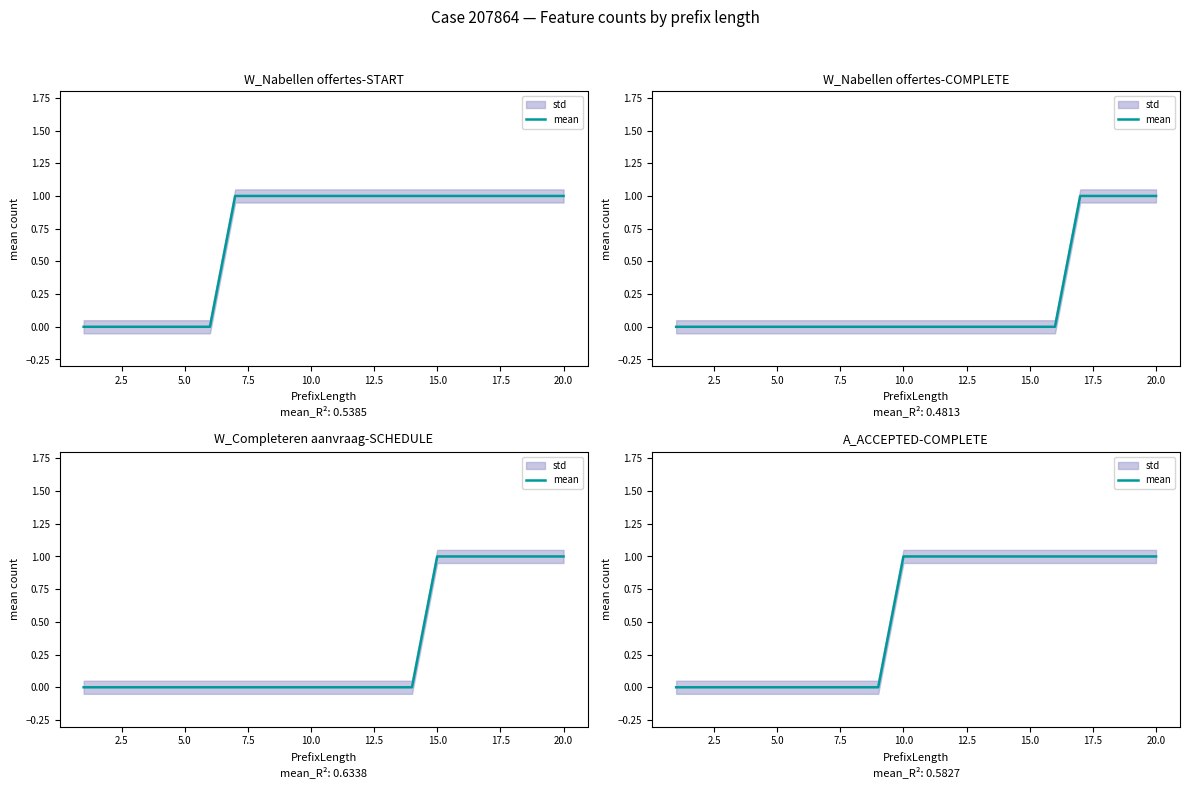

True or false: there are more than 1 points higher than both neighbors.

False